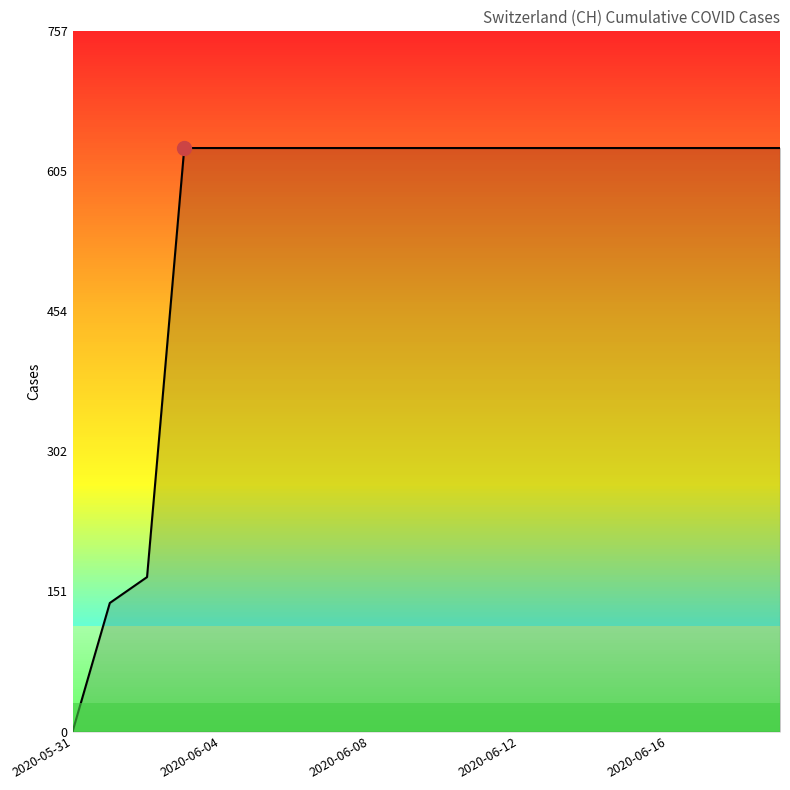

Reading right to left, transcribe all the data shown in this chart.

631	631	631	631	631	631	631	631	631	631	631	631	631	631	631	631	631	167	139	0